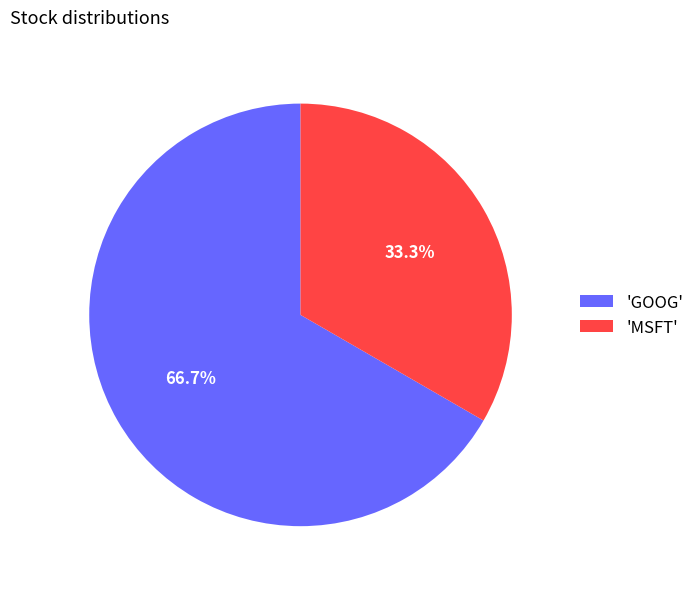

What is the smallest slice in the pie chart?

'MSFT'